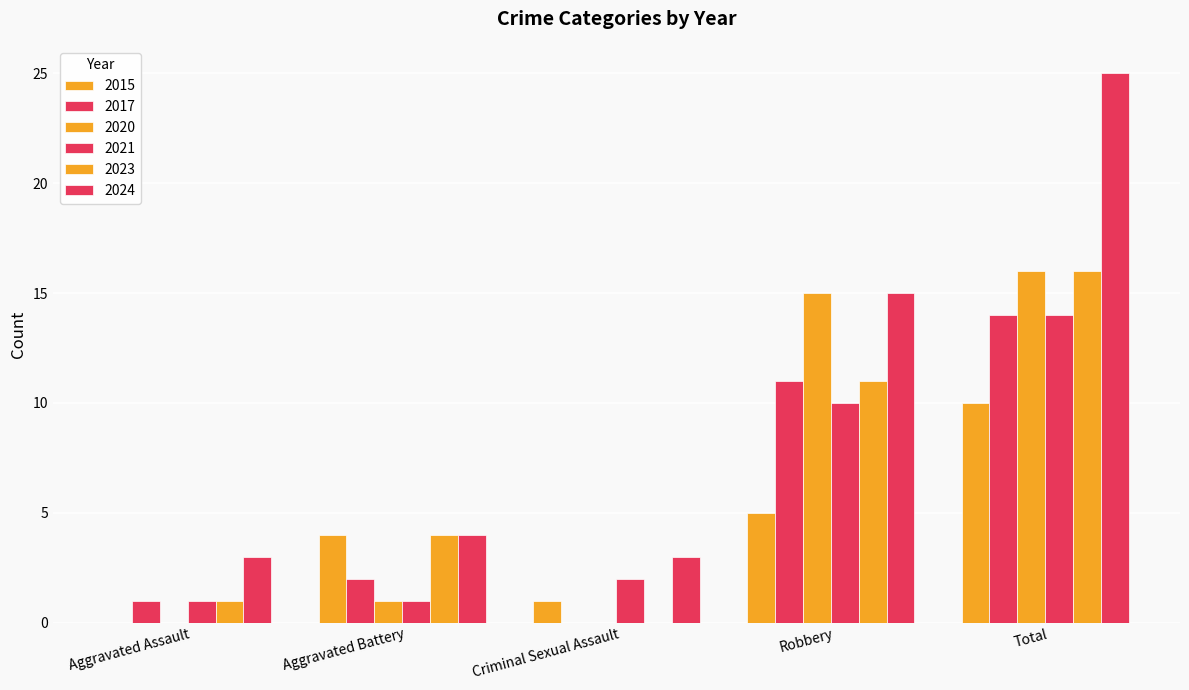

List the labels in order of 2024 value, largest first.

Total, Robbery, Aggravated Battery, Aggravated Assault, Criminal Sexual Assault